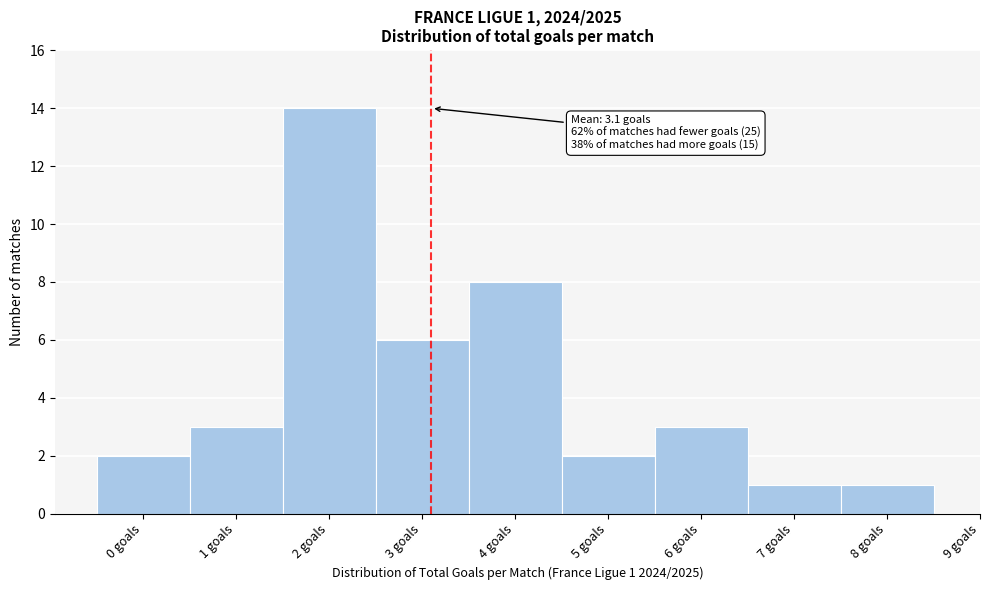

Which range on the x-axis has the tallest bar?

1.5 to 2.5